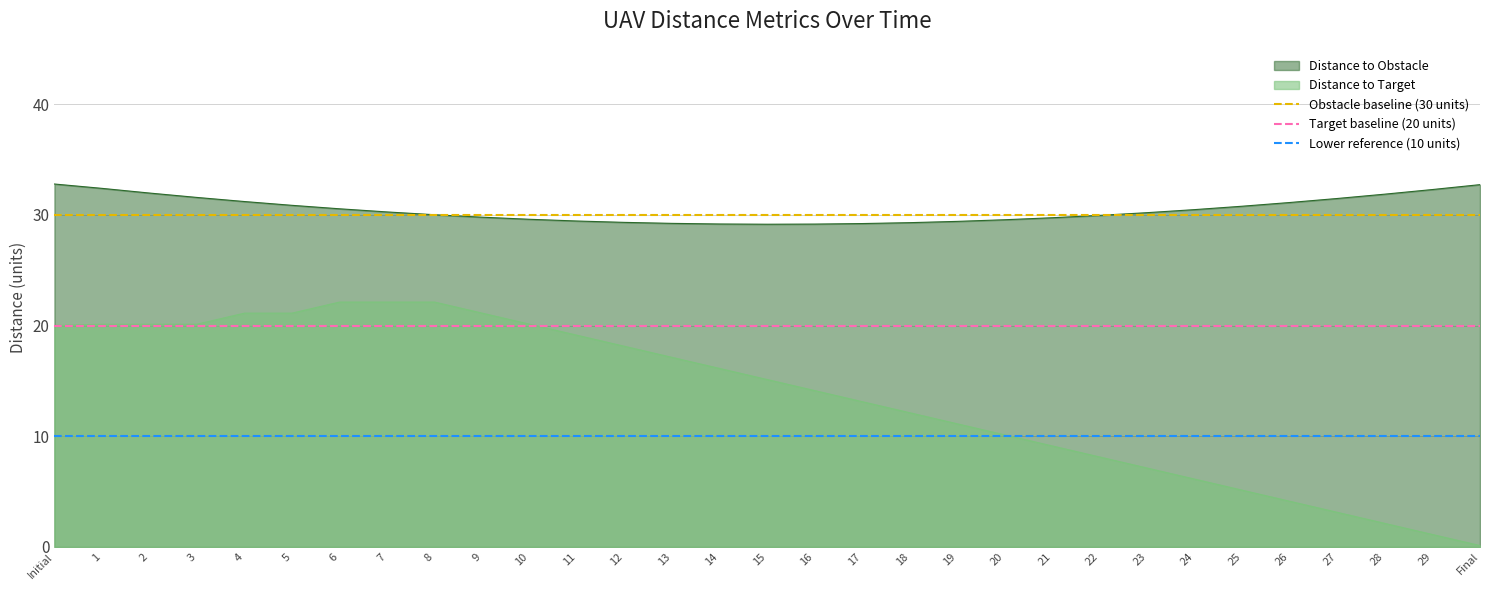

The value of Distance to Target at 23 is 7.1. True or false?

True